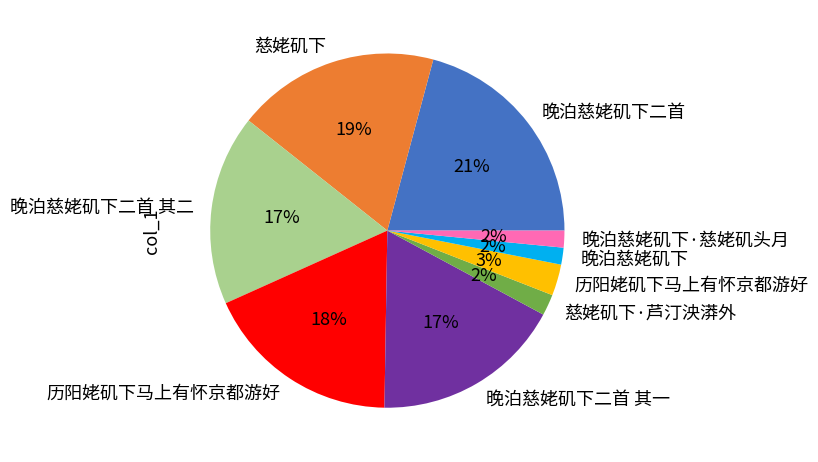

How many segments does this pie chart have?

9